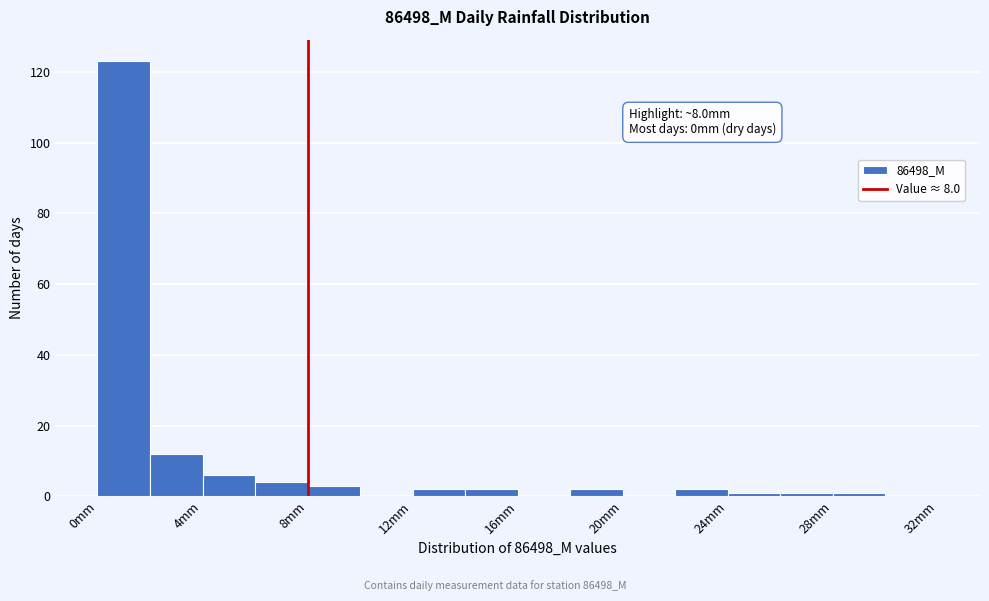

Over which range of the x-axis is the bar tallest?

0 to 2